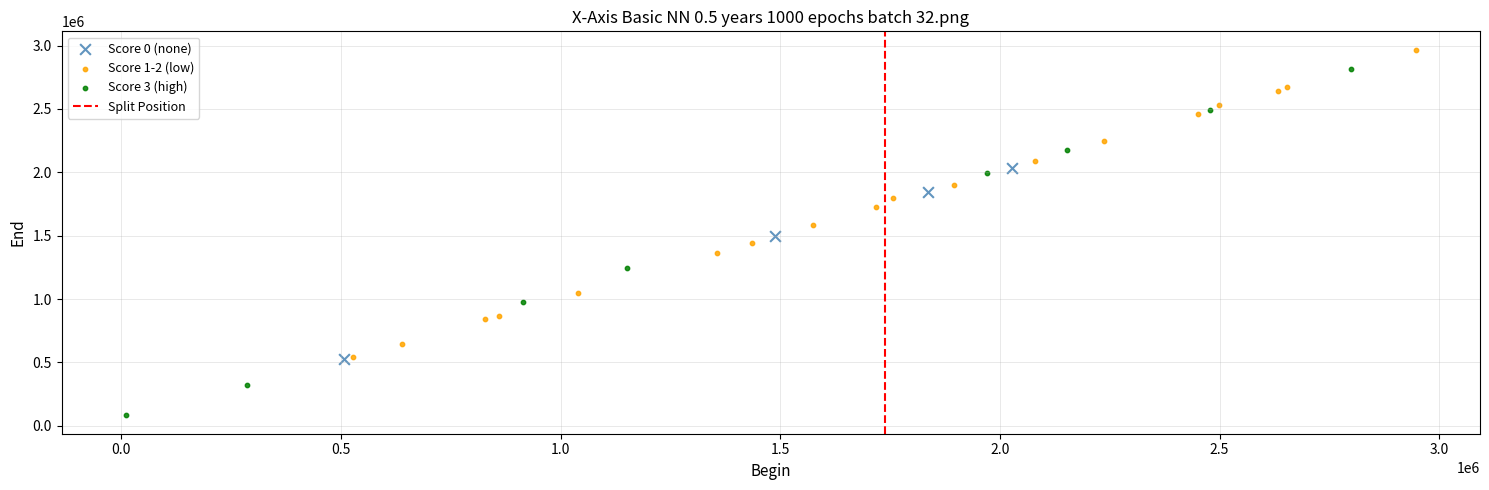

Which series has the widest spread of Y values?

Score 3 (high)